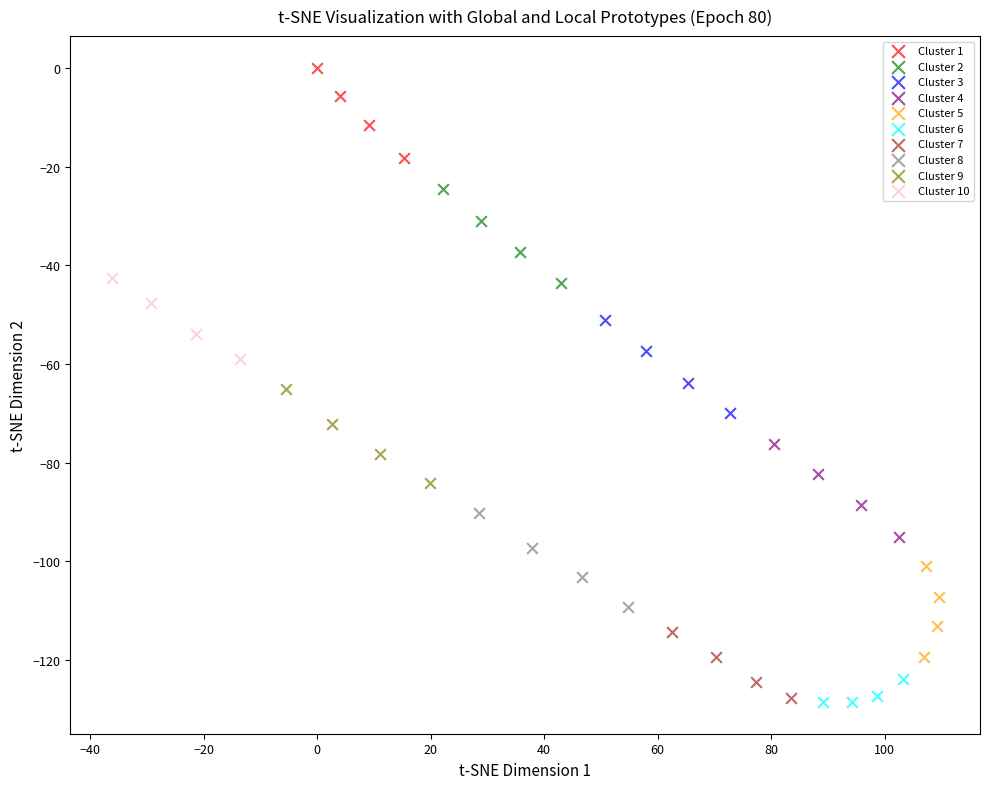

Which series reaches the maximum Y coordinate?

Cluster 1